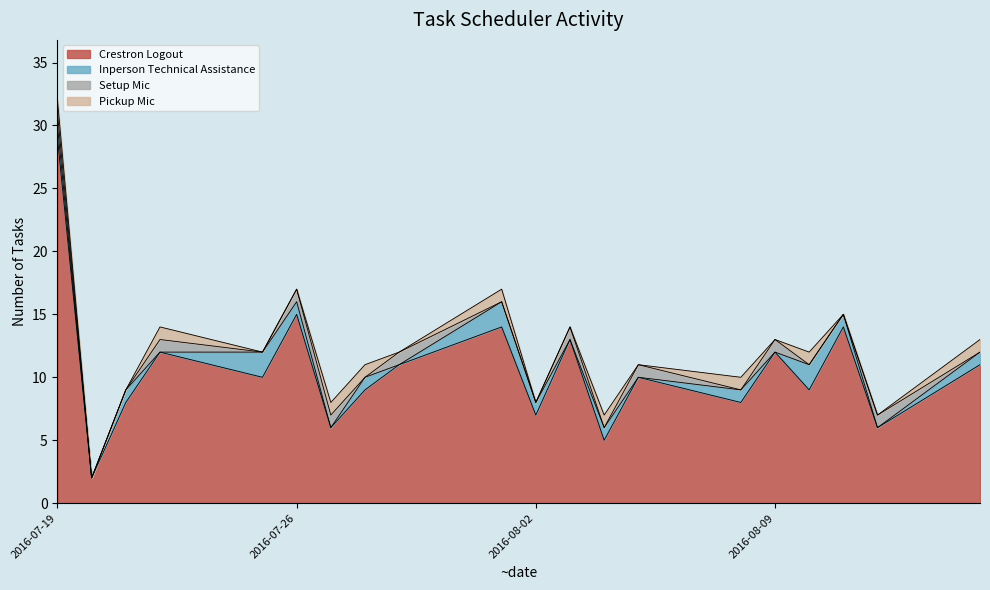

Rank the categories by Inperson Technical Assistance value from lowest to highest.

1, 3, 6, 8, 11, 13, 15, 18, 0, 2, 5, 7, 10, 12, 14, 17, 19, 4, 9, 16